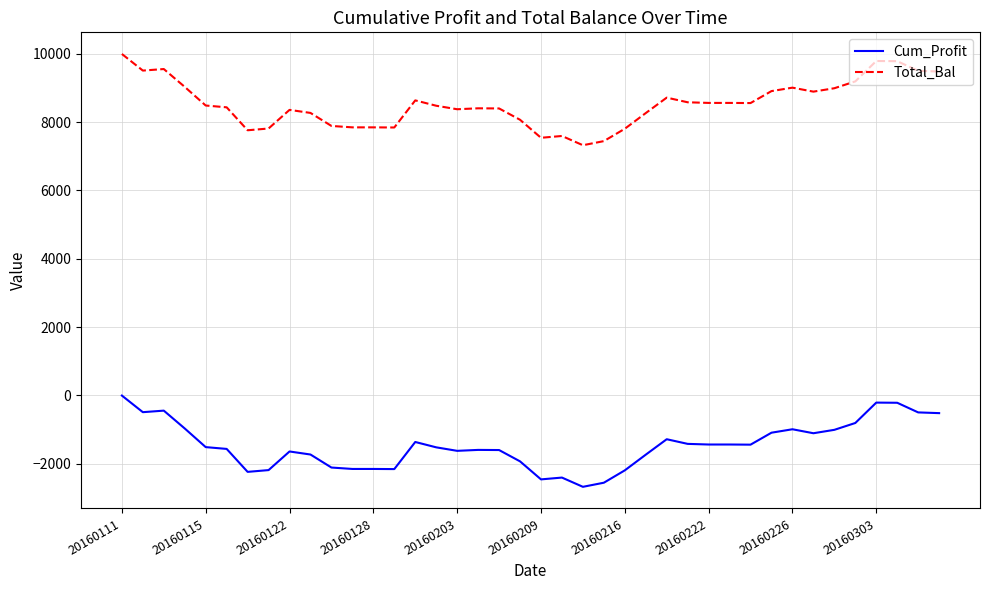

Which series has the largest total across all categories?

Total_Bal